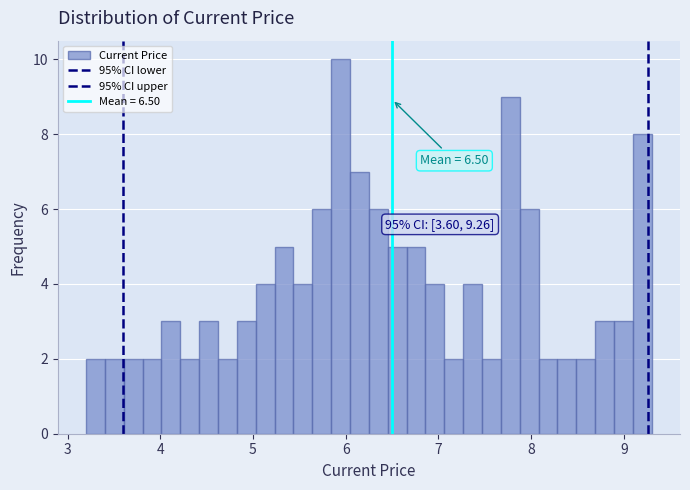

Around what value on the x-axis is the tallest bar? Give the approximate position of its centre, as read against the axis.

5.9